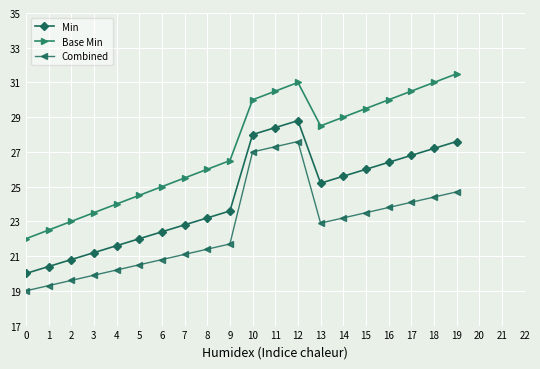

How many data points in Base Min are less than 28?

10